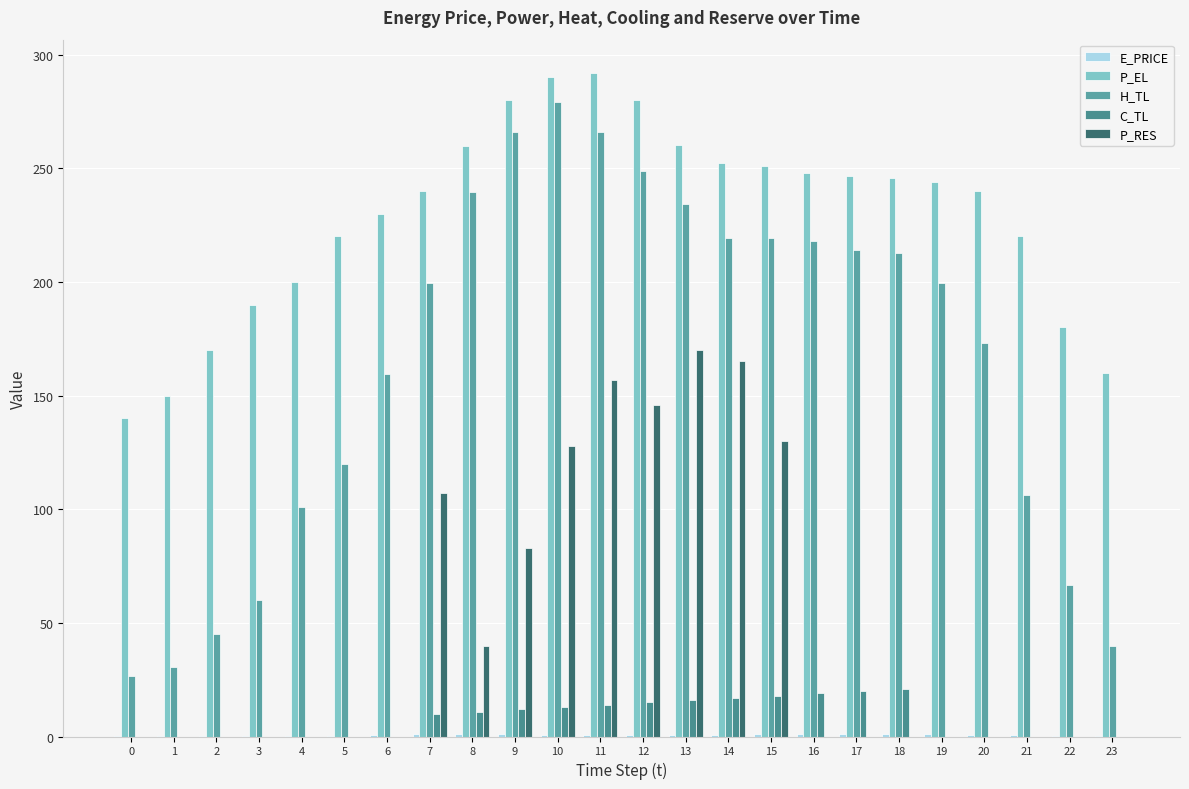

True or false: P_EL has a value of 202.7 at 1.

False